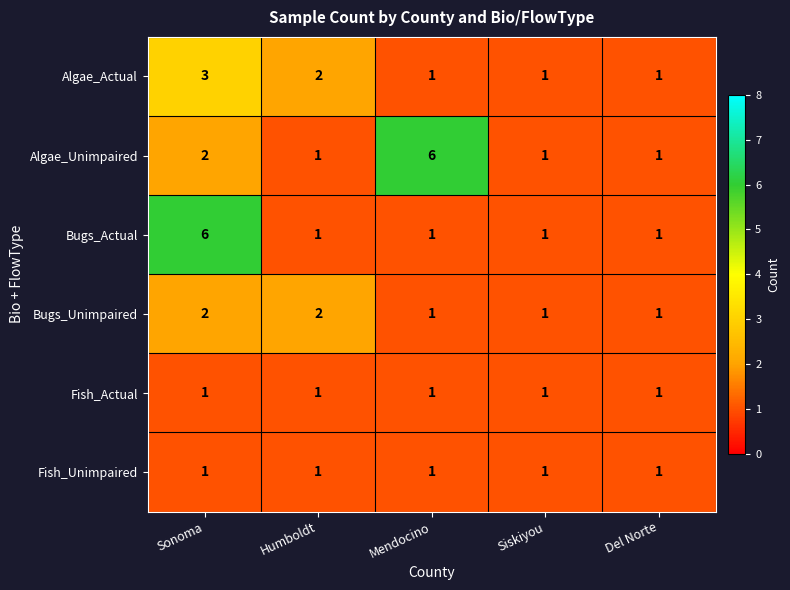

How many data points does each series have?

5